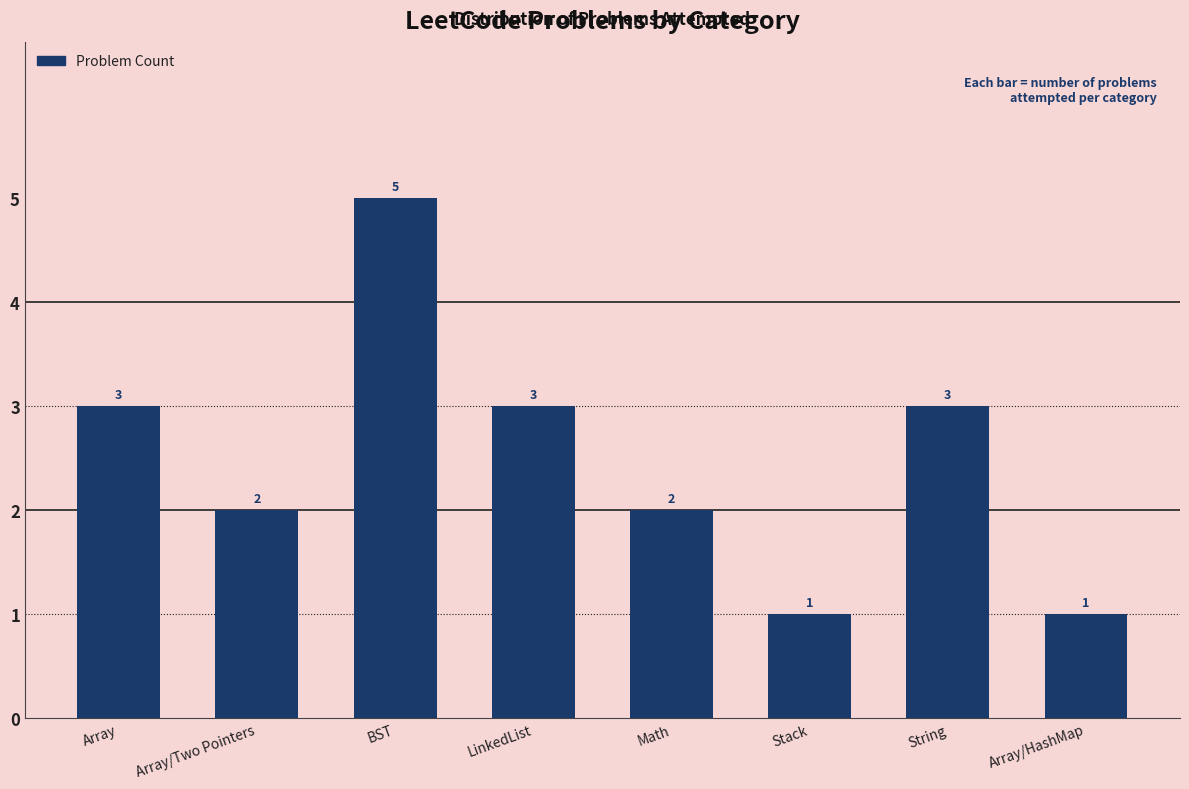

Are the bars horizontal?

No